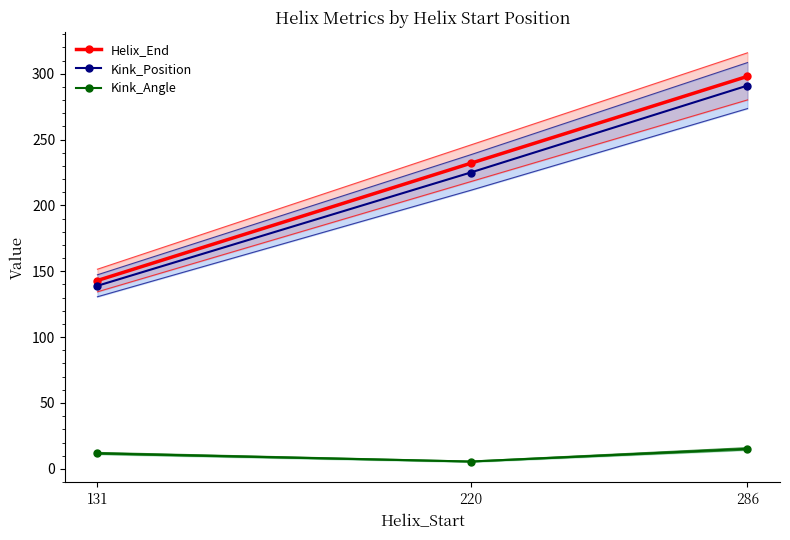

What is the maximum value for Kink_Angle?

15.2